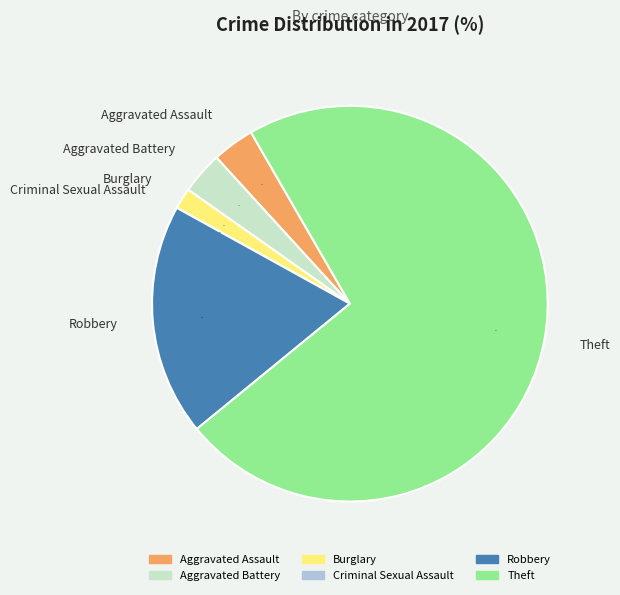

Count the number of slices in the pie.

6